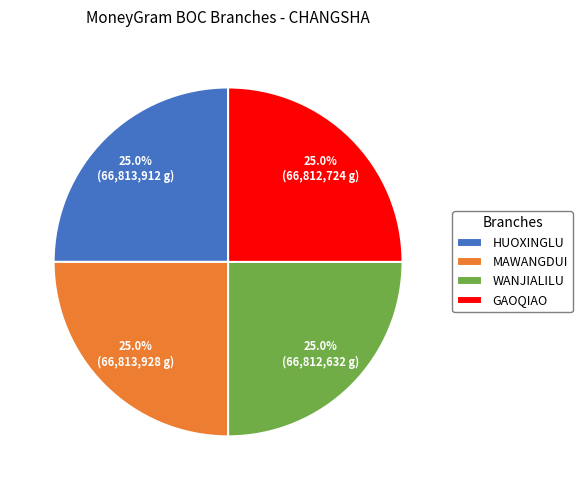

Is there a majority slice in this chart?

No